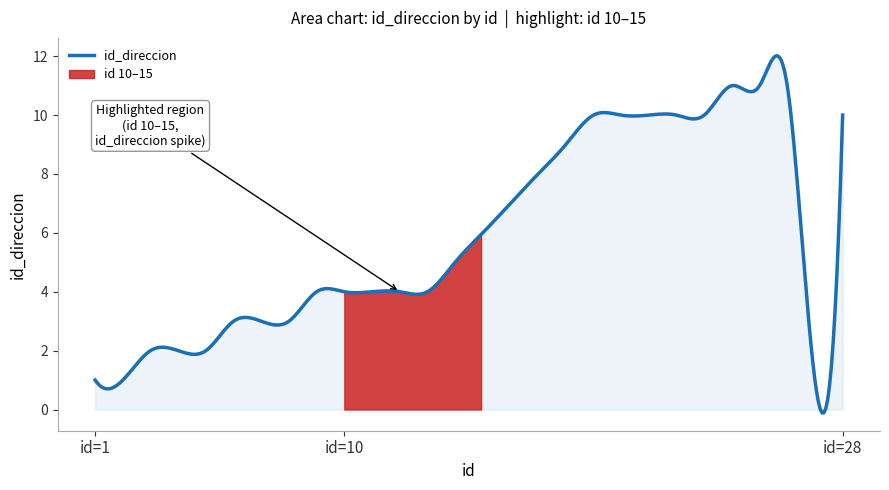

Count the number of values greater than 5.

13